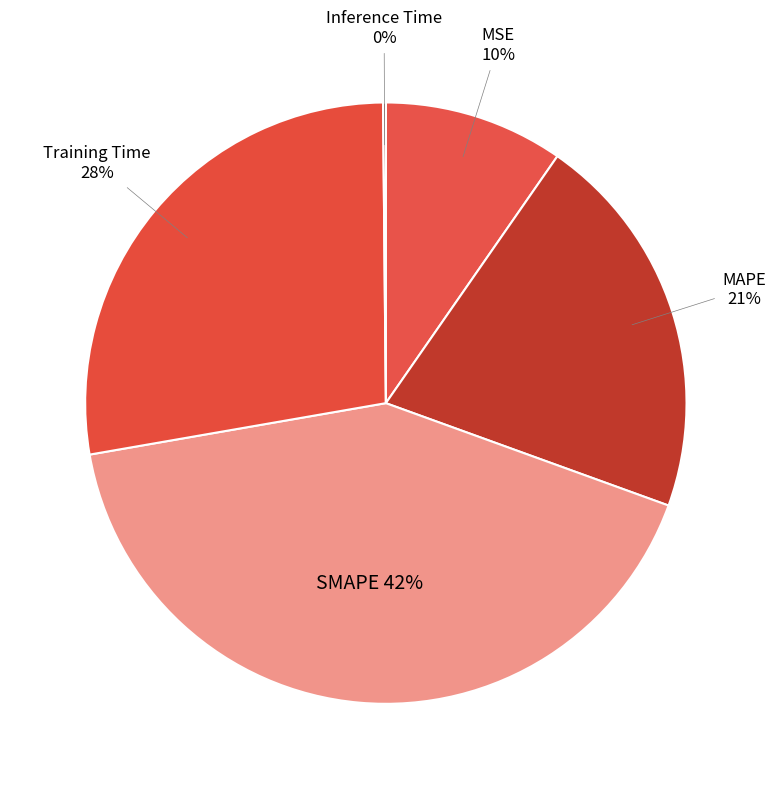

Does Training Time represent more than half of the total?

No